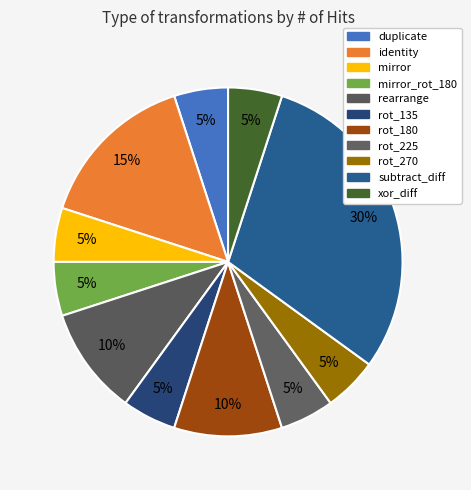

Count the number of slices in the pie.

11